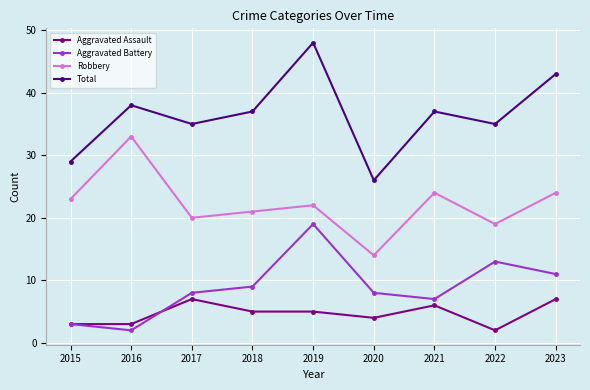

What is the difference between the second highest and second lowest values in the Aggravated Battery series?

10